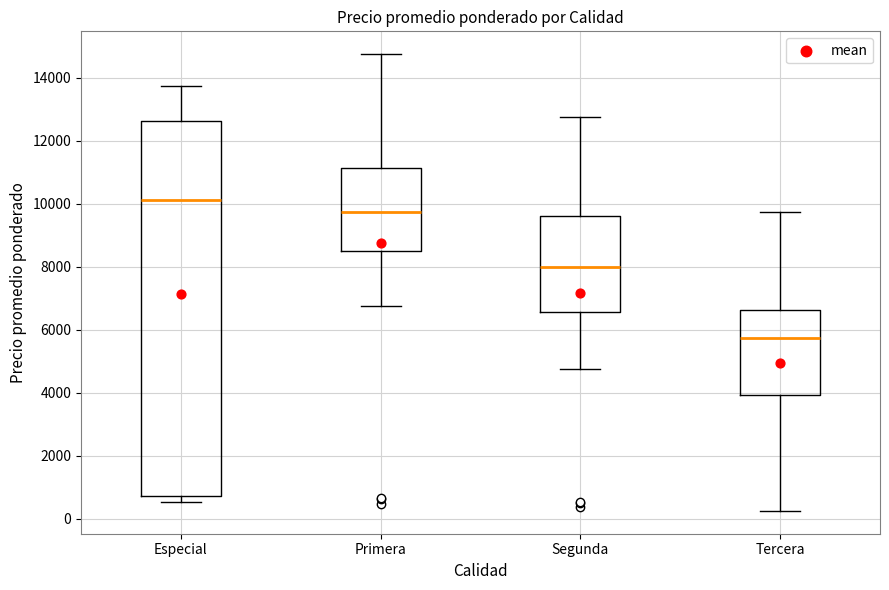

Where does the upper whisker of the box for Especial end on the y-axis? The values are not printed on the chart, so give them approximately, as read against the axis.

13800